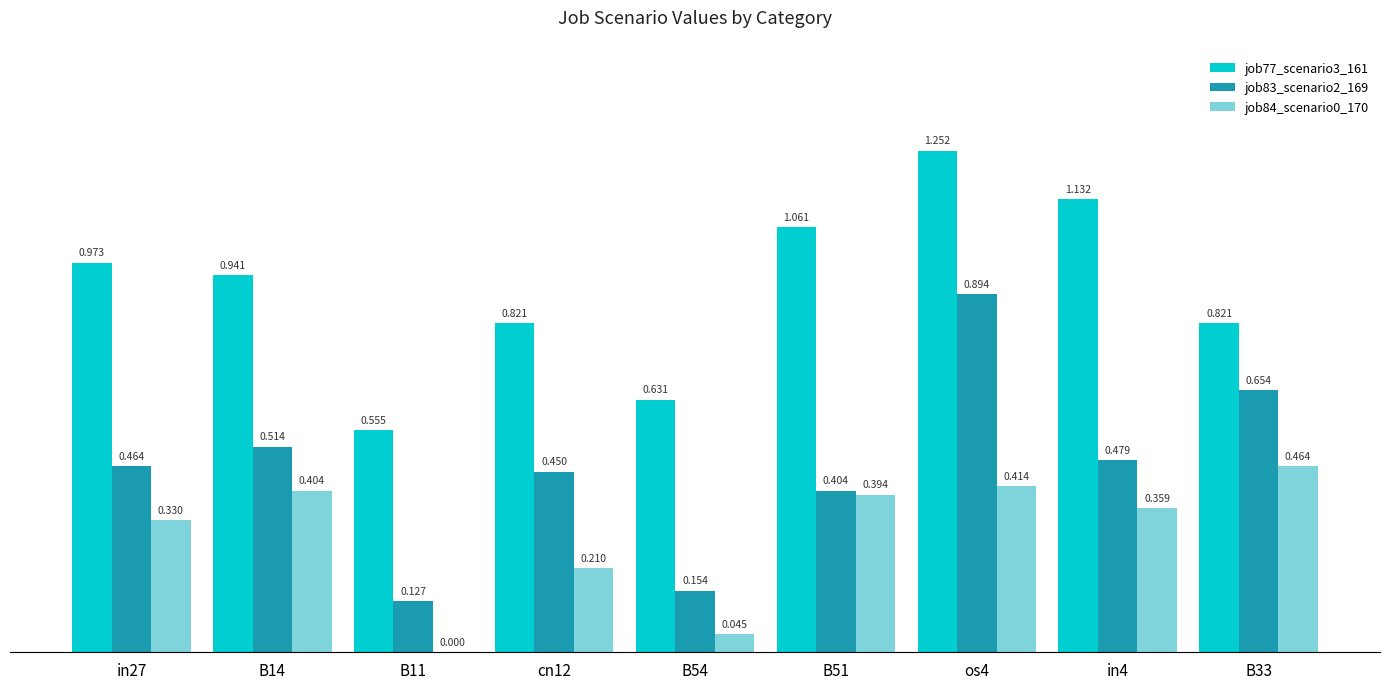

Is the value of job83_scenario2_169 at B33 greater than the value of job77_scenario3_161 at cn12?

No